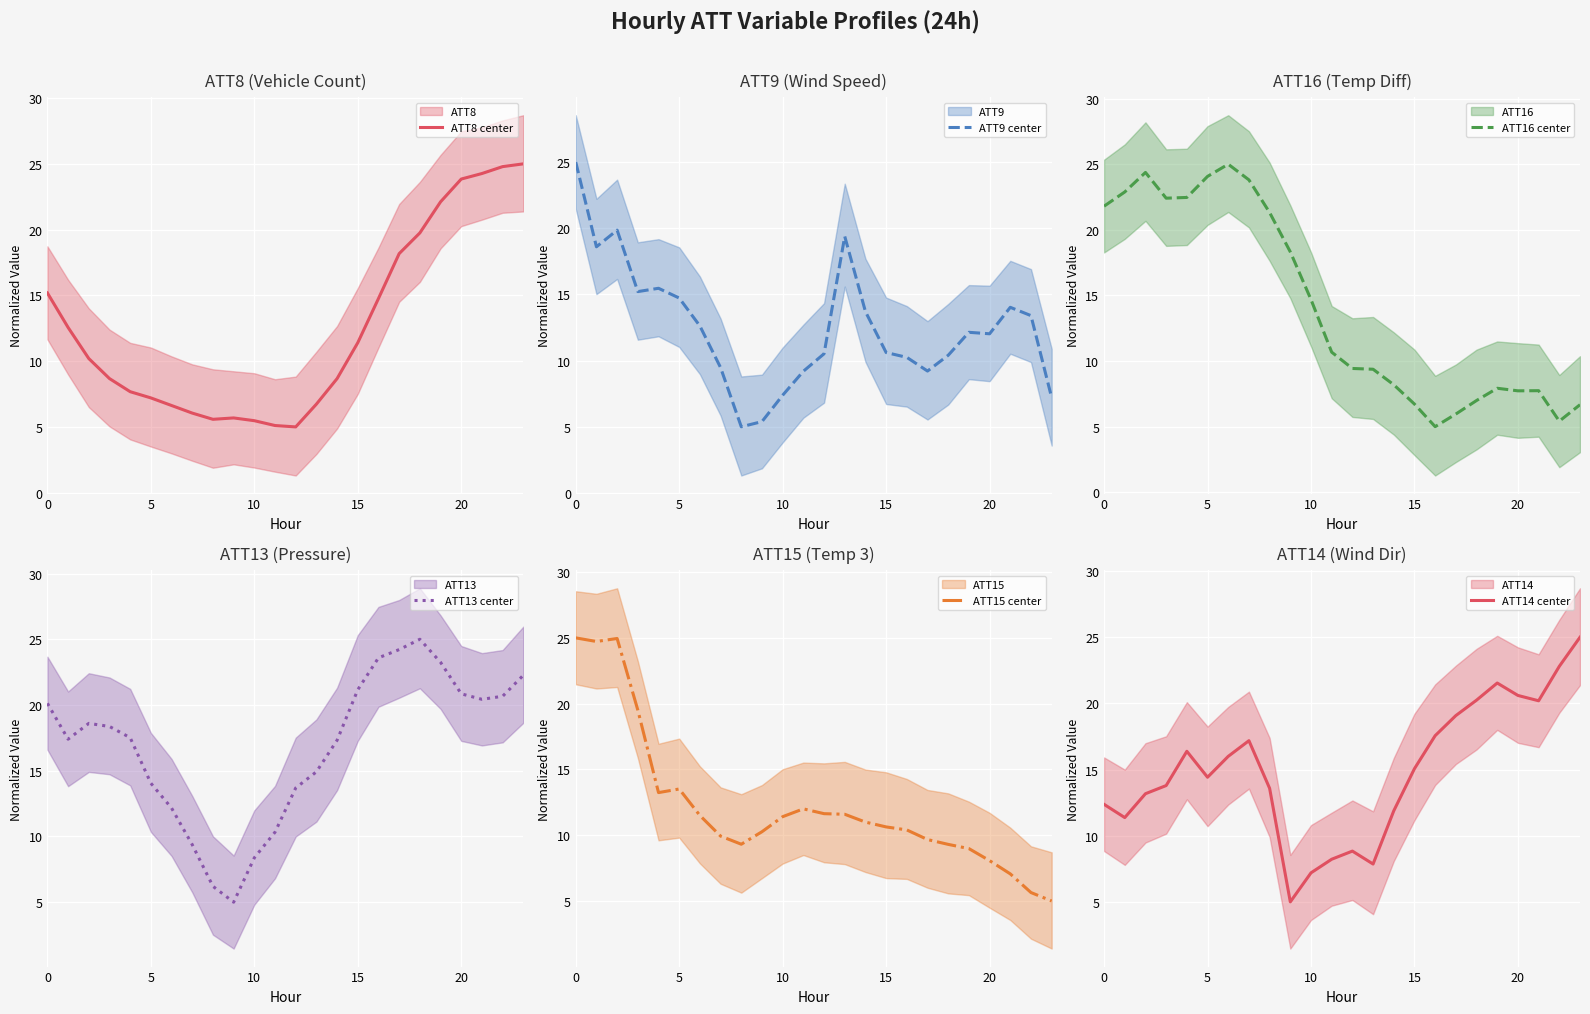

What is the spread (max minus min) of values at 22?

19.4